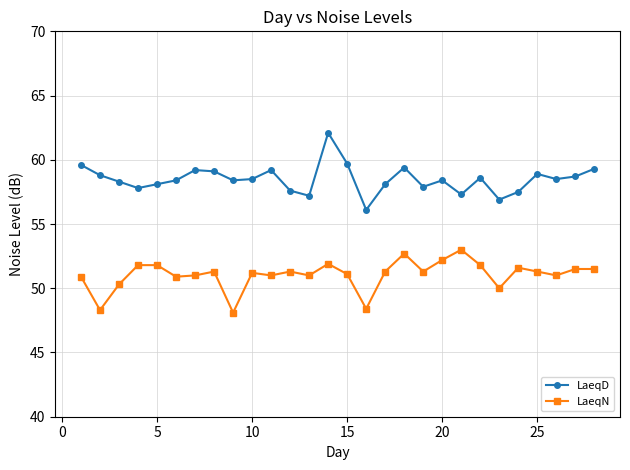

What are all the series names shown in the legend?

LaeqD, LaeqN